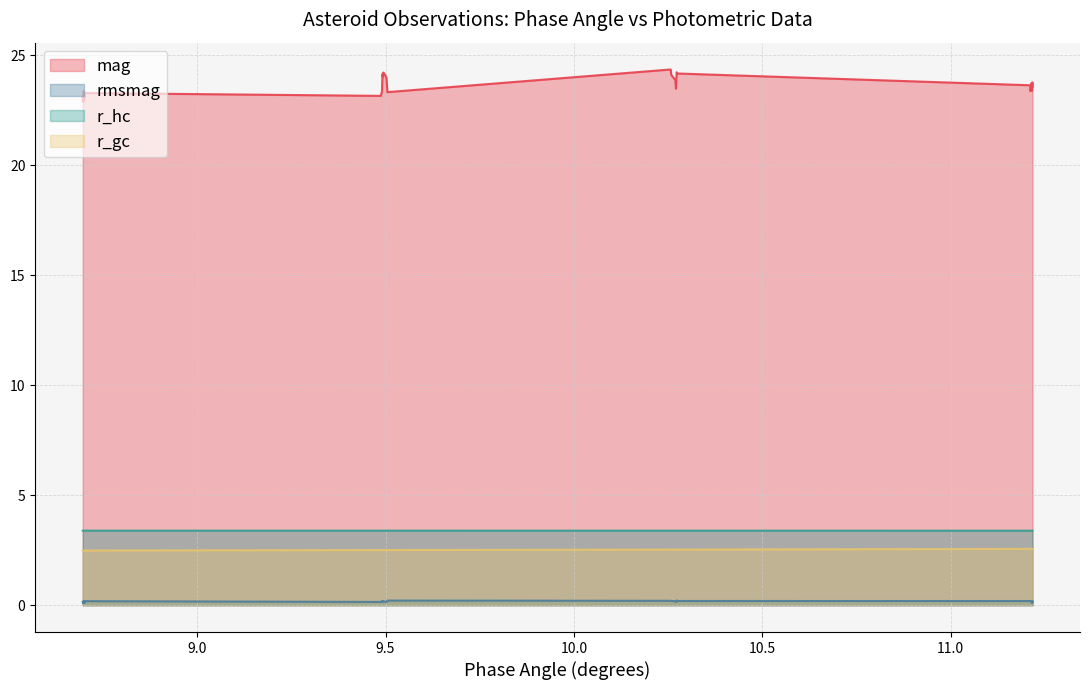

How many distinct data groups are displayed?

4